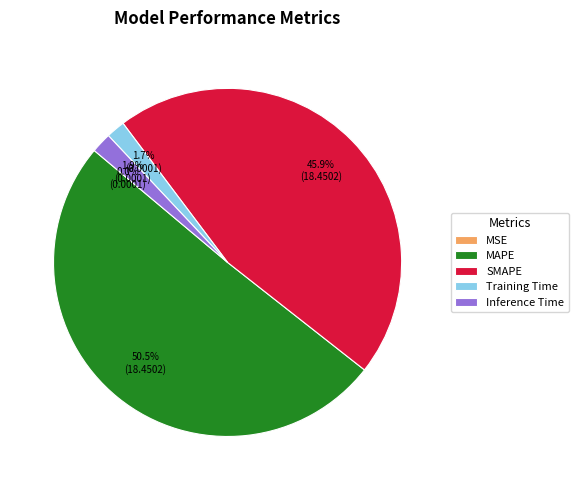

To the nearest percent, what is the difference between the Inference Time and SMAPE slice percentages?

44%